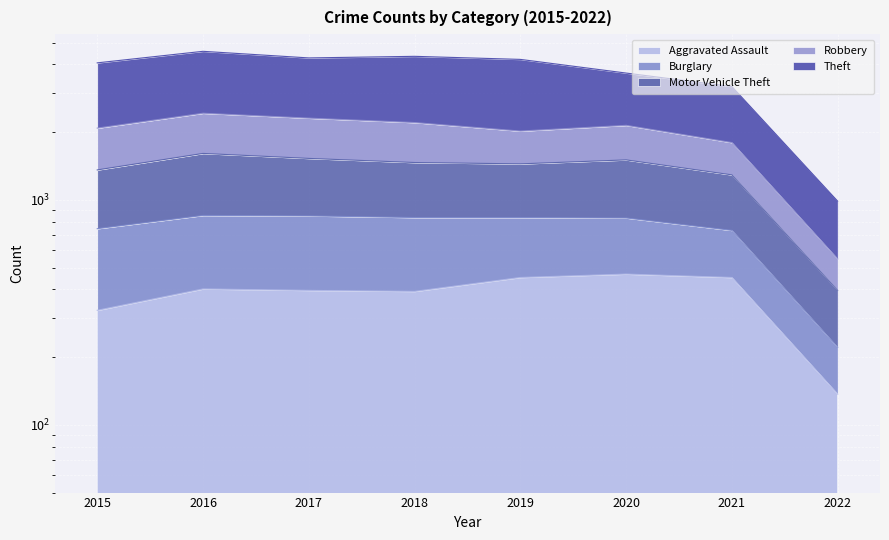

At which label does Aggravated Assault reach its peak?

2020